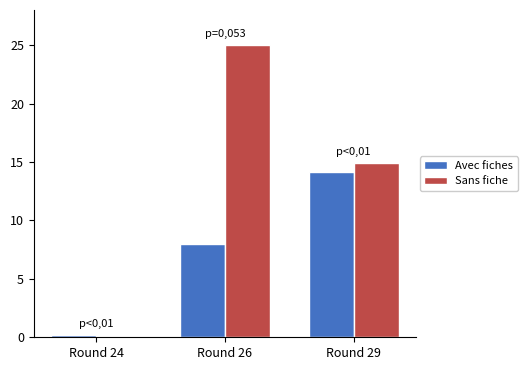

How many Sans fiche values are between 0 and 25?

3